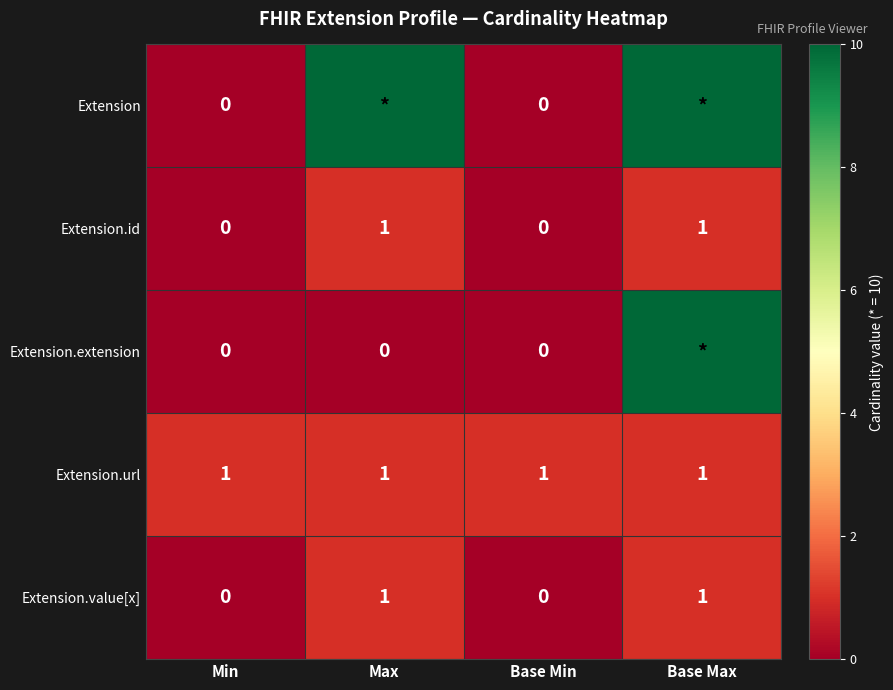

How many data points in Extension.id are less than 1?

2